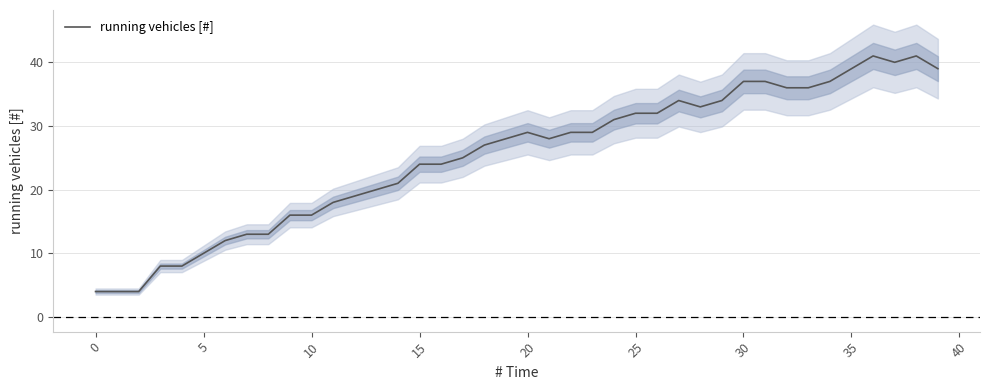

Which category has the highest value across all series?

36